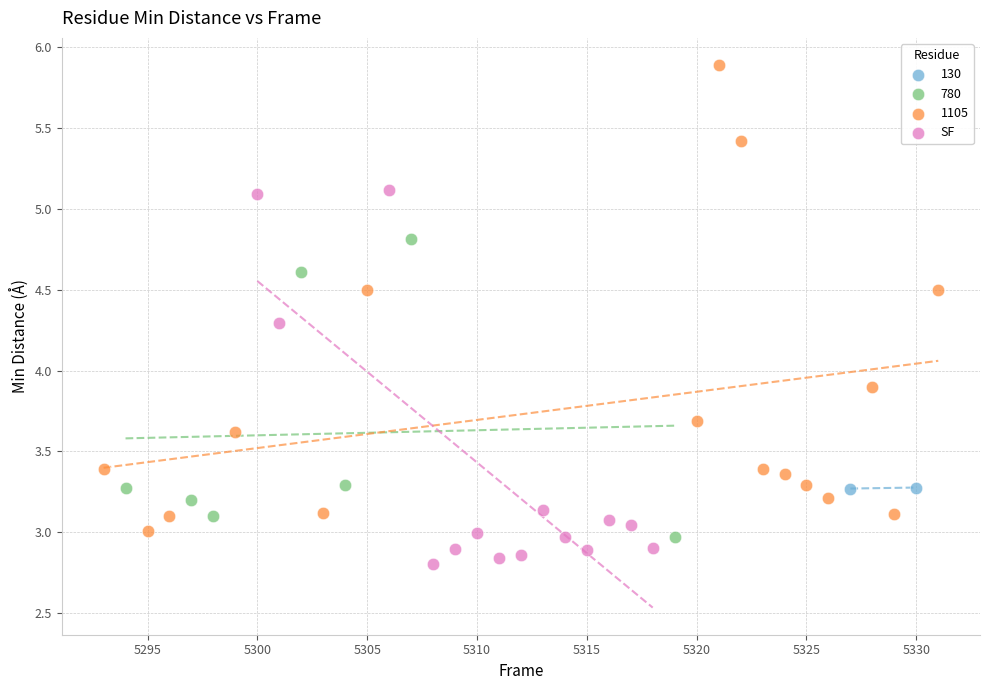

What are all the series names shown in the legend?

130, 780, 1105, SF